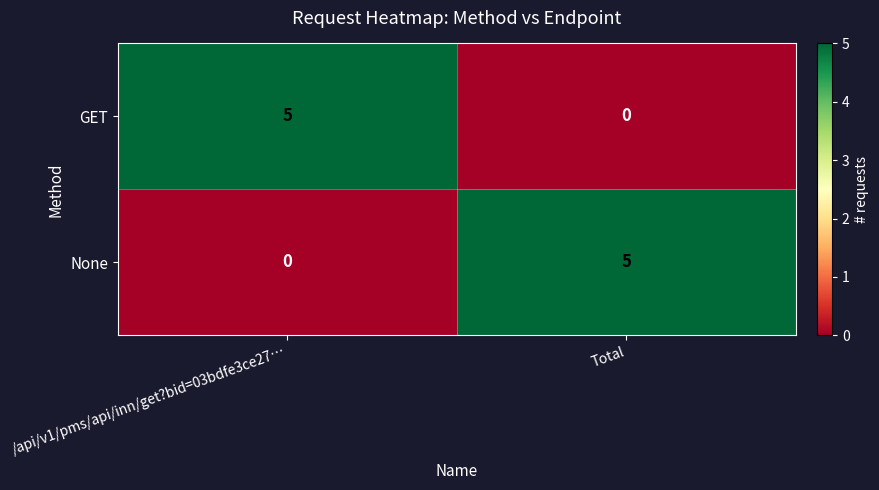

What is the difference between the highest and lowest values at /api/v1/pms/api/inn/get?bid=03bdfe3ce27…?

5